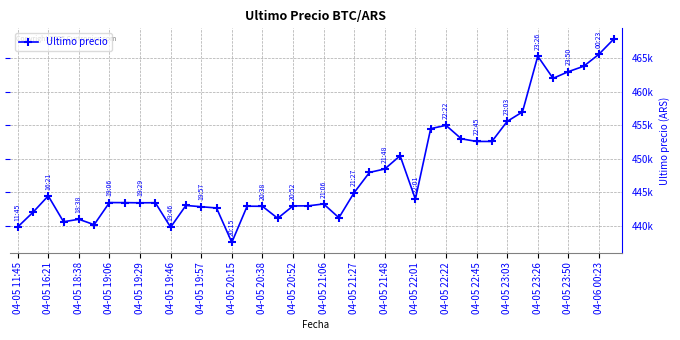

Which category has the lowest value across all series?

04-05 20:15